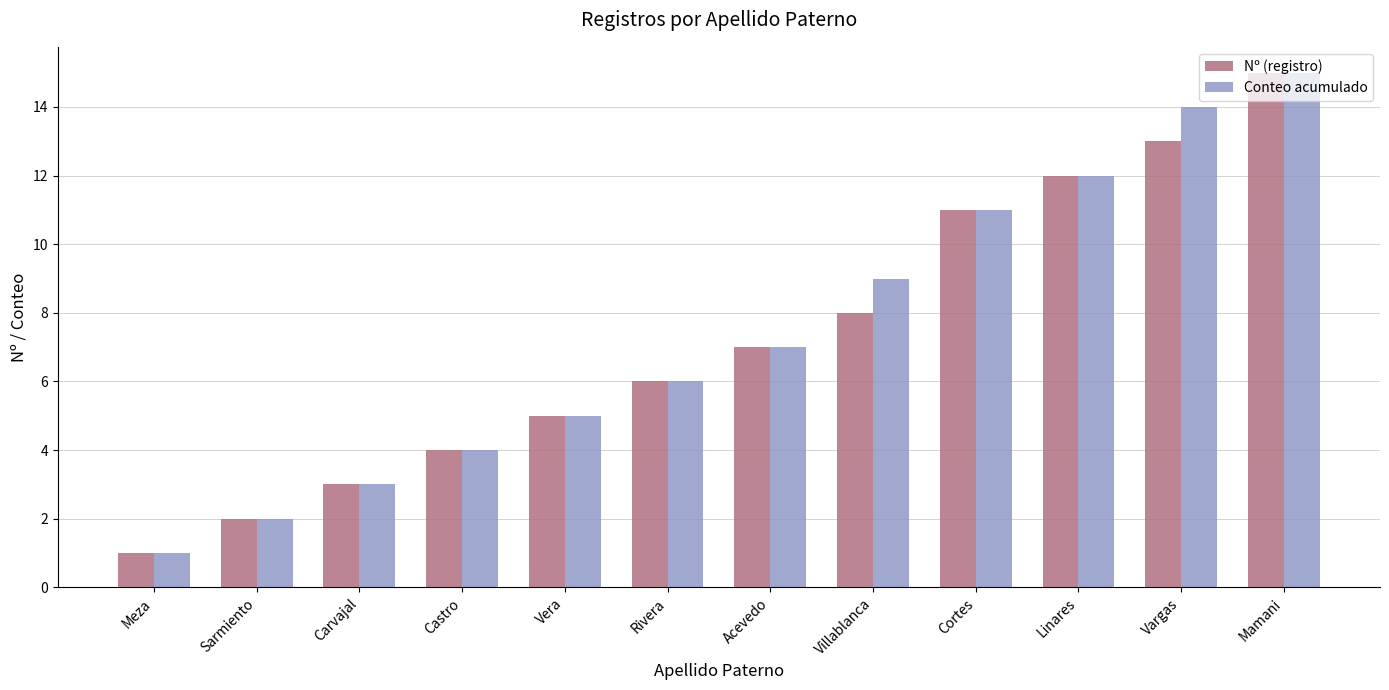

What position from the left is Castro?

4